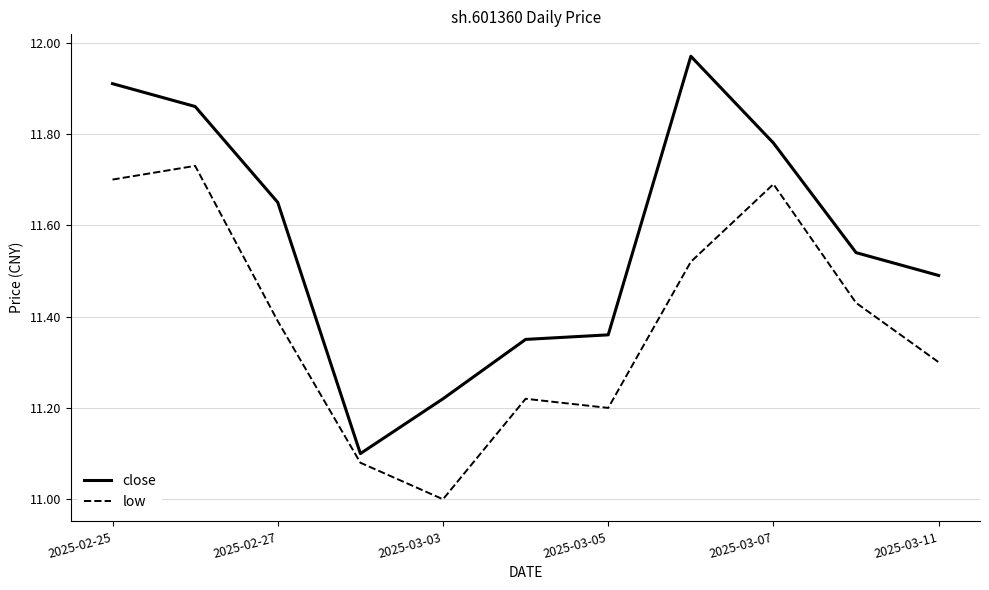

How many interior local peaks does the close series have?

1